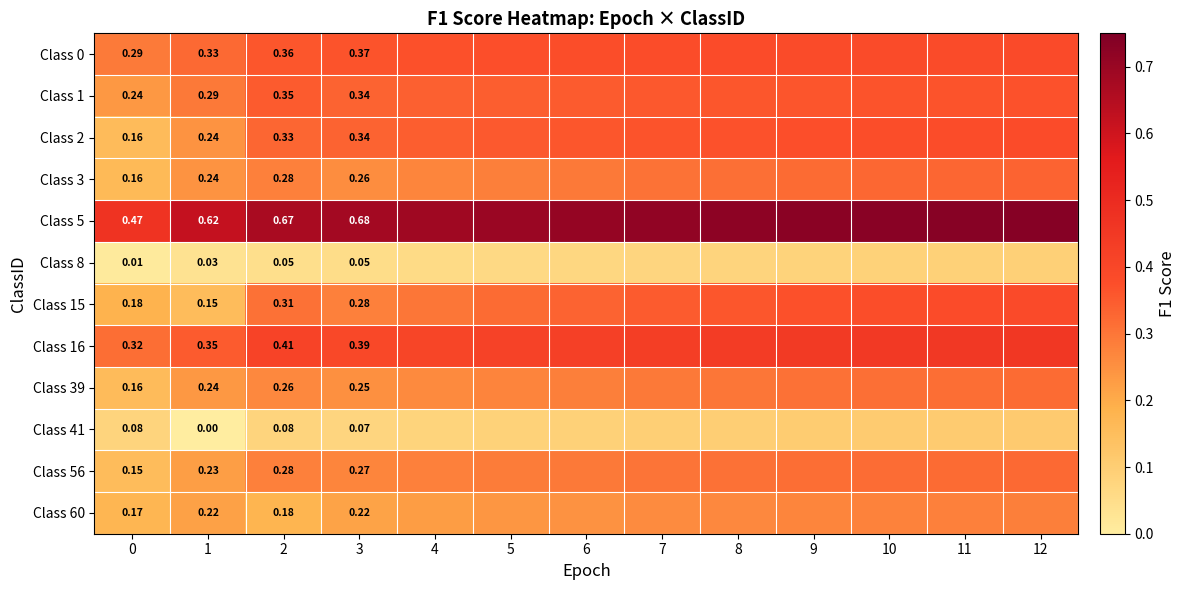

The value of Class 2 at 5 is 0.5. True or false?

False